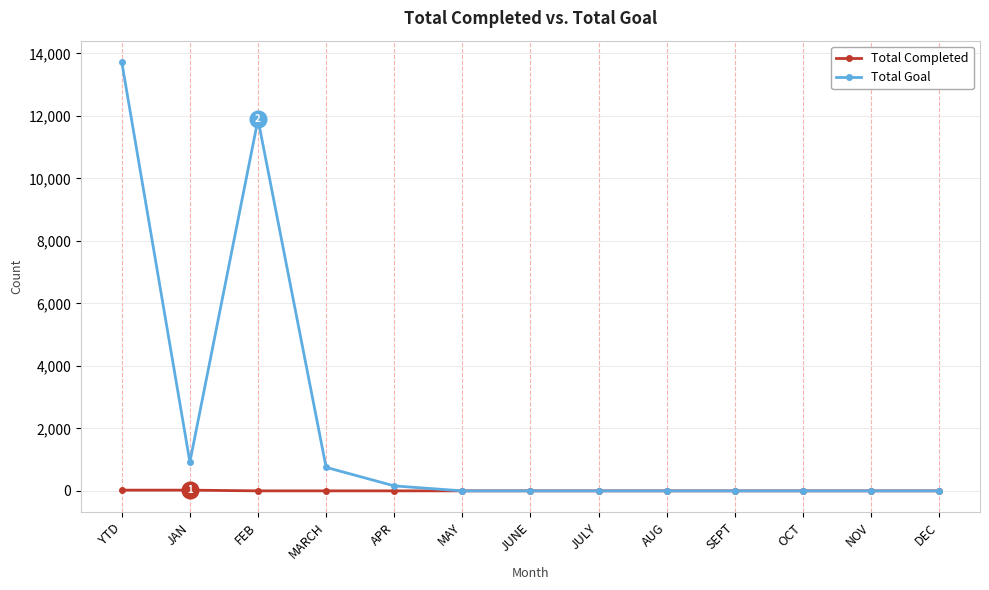

Read the Total Goal value at JAN, to the nearest 100.

900